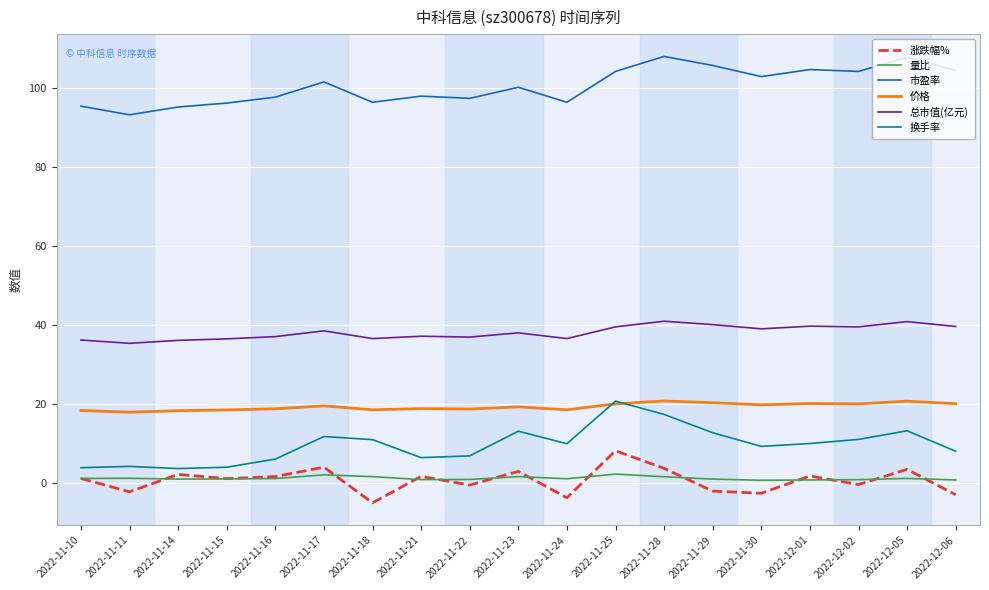

What is the maximum value for 量比?

2.2